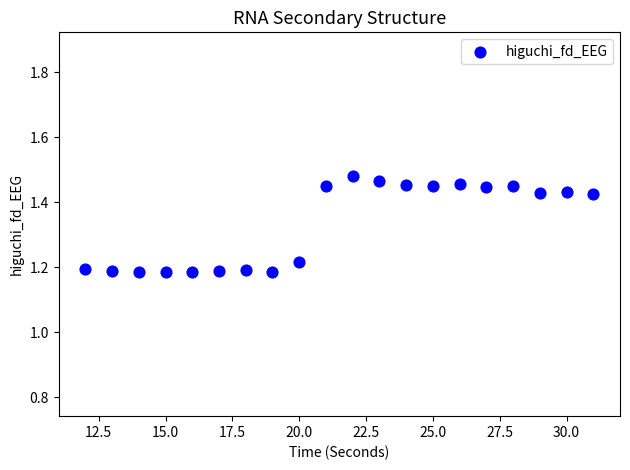

What is the range of X values (max minus min)?

19.0